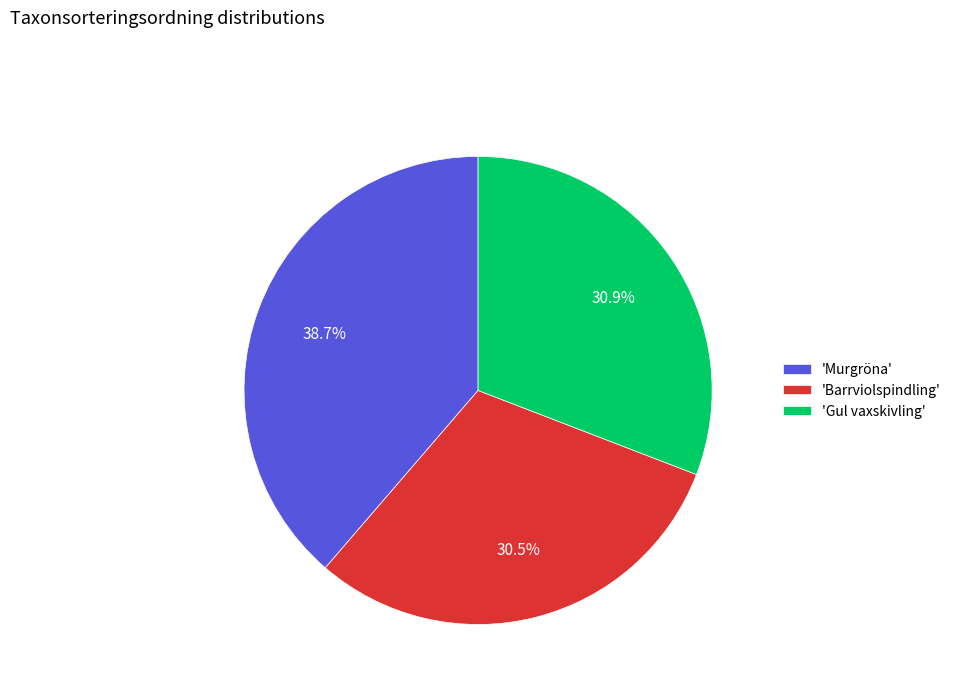

Which slice is the largest?

'Murgröna'